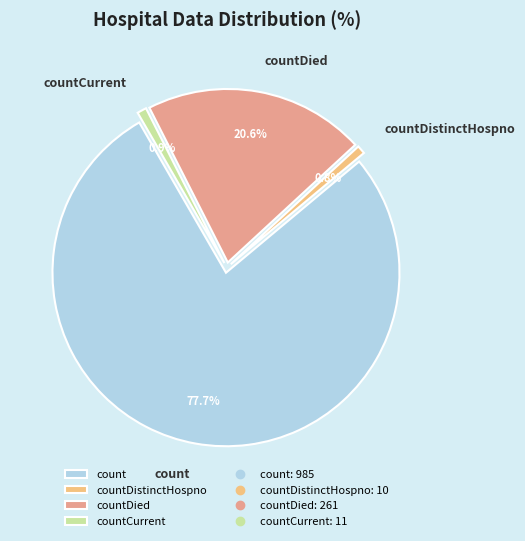

How much of the chart is everything except countCurrent?

99.1%